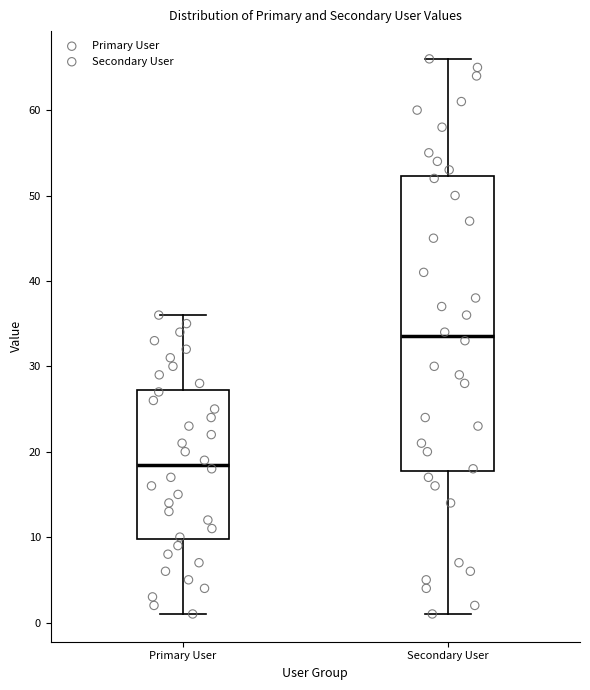

Where does the lower whisker of the box for Secondary User end on the y-axis? The values are not printed on the chart, so give them approximately, as read against the axis.

1